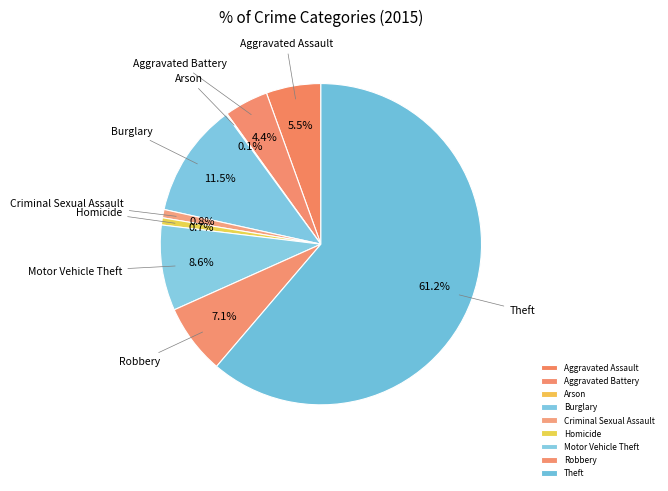

To the nearest percent, what is the combined percentage of Aggravated Assault and Aggravated Battery?

10%